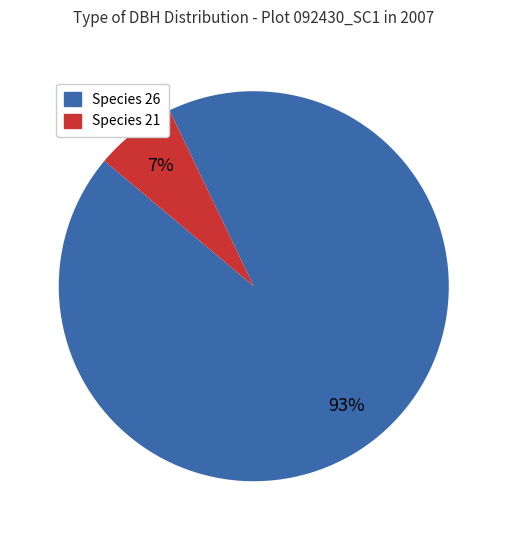

How many slices are in this pie chart?

2